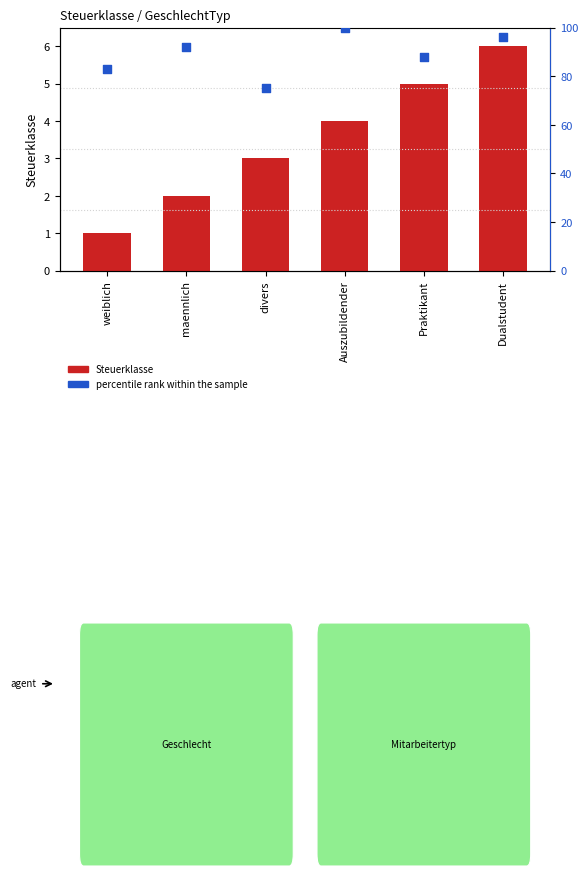

Which series contains the highest Y value?

percentile rank within the sample